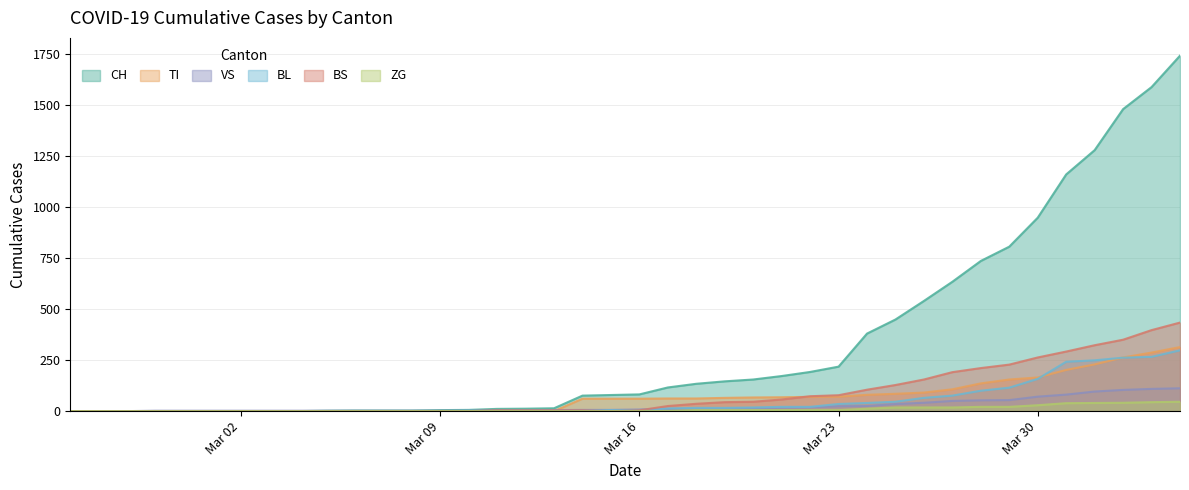

True or false: TI has more than 0 points higher than both neighbors.

False